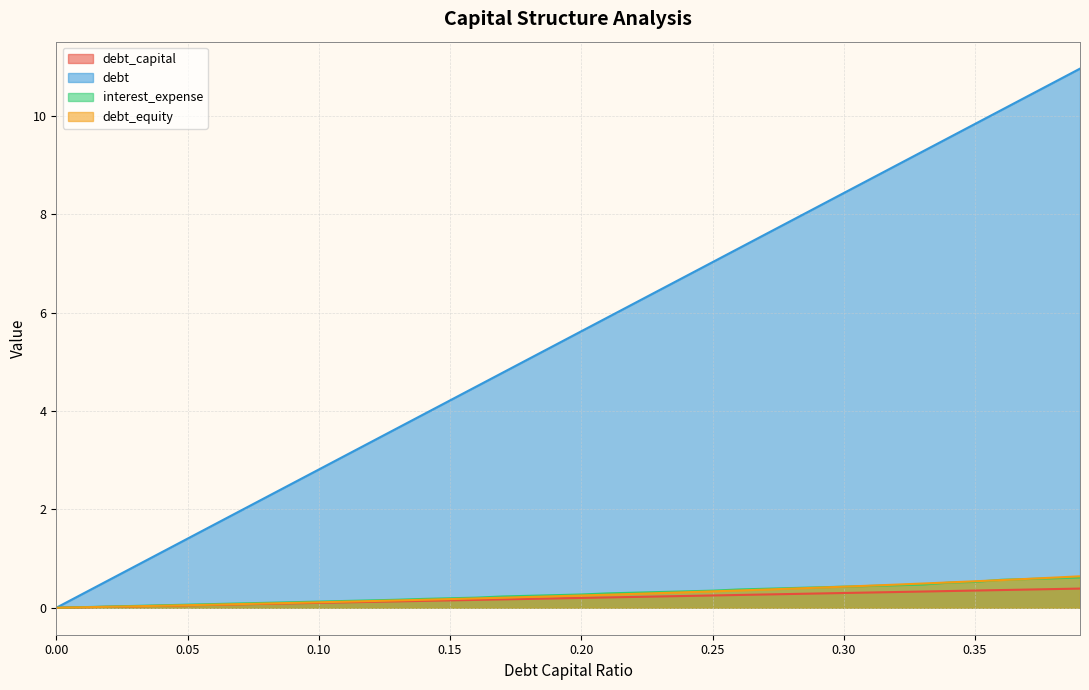

True or false: interest_expense has a value of 0.1 at 0.31.

False